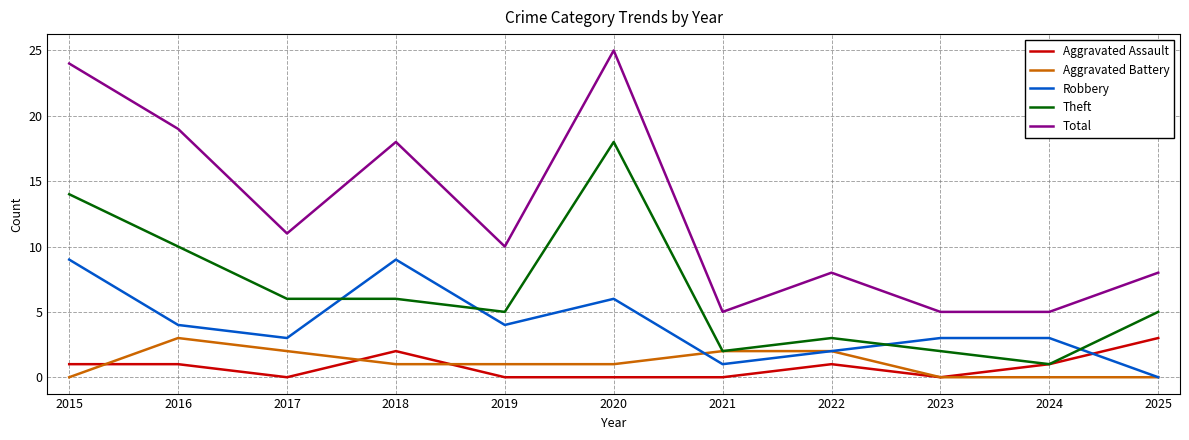

What is the difference between the second highest and minimum values in the Robbery series?

9